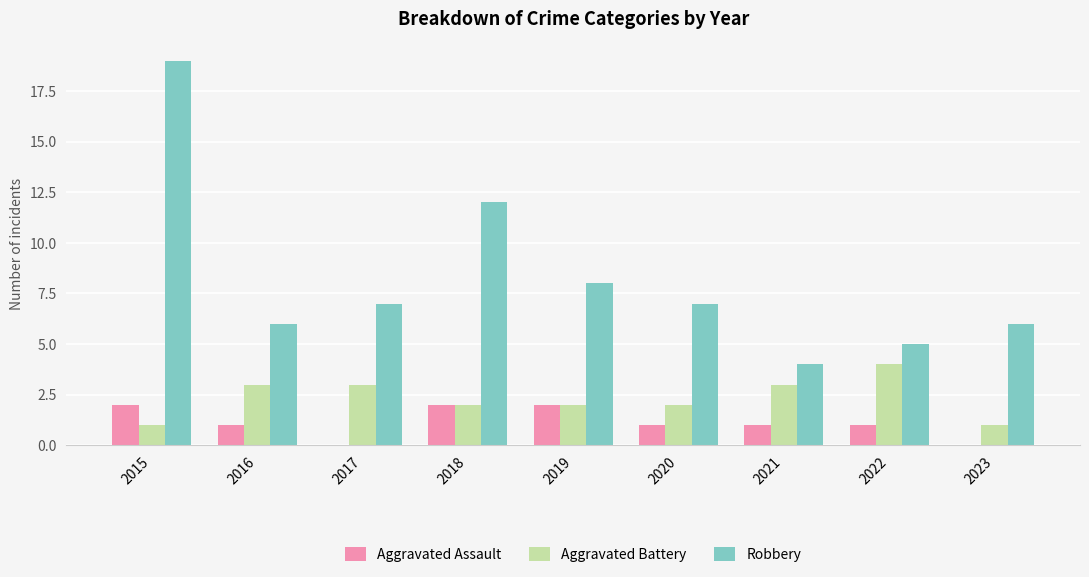

What is the difference between the Aggravated Assault values at 2020 and 2019?

1